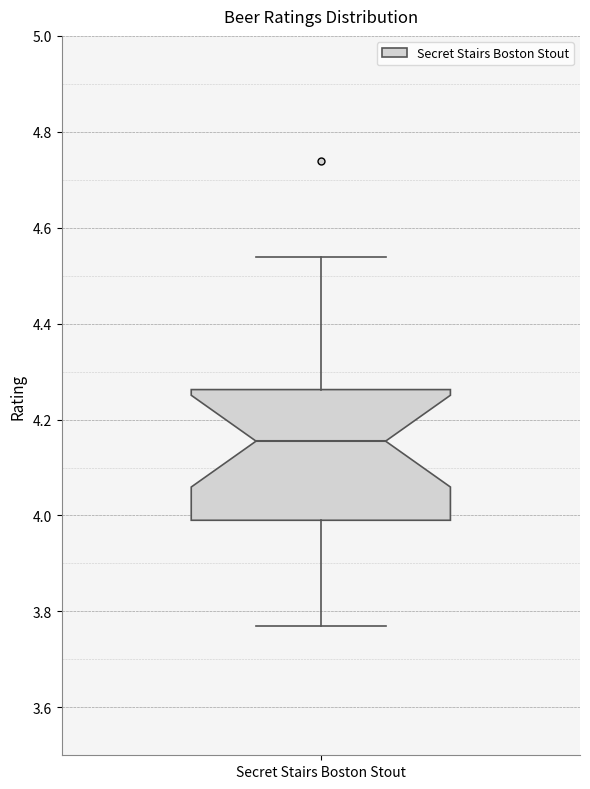

Where does the upper whisker of the box for Secret Stairs Boston Stout end on the y-axis? The values are not printed on the chart, so give them approximately, as read against the axis.

4.54